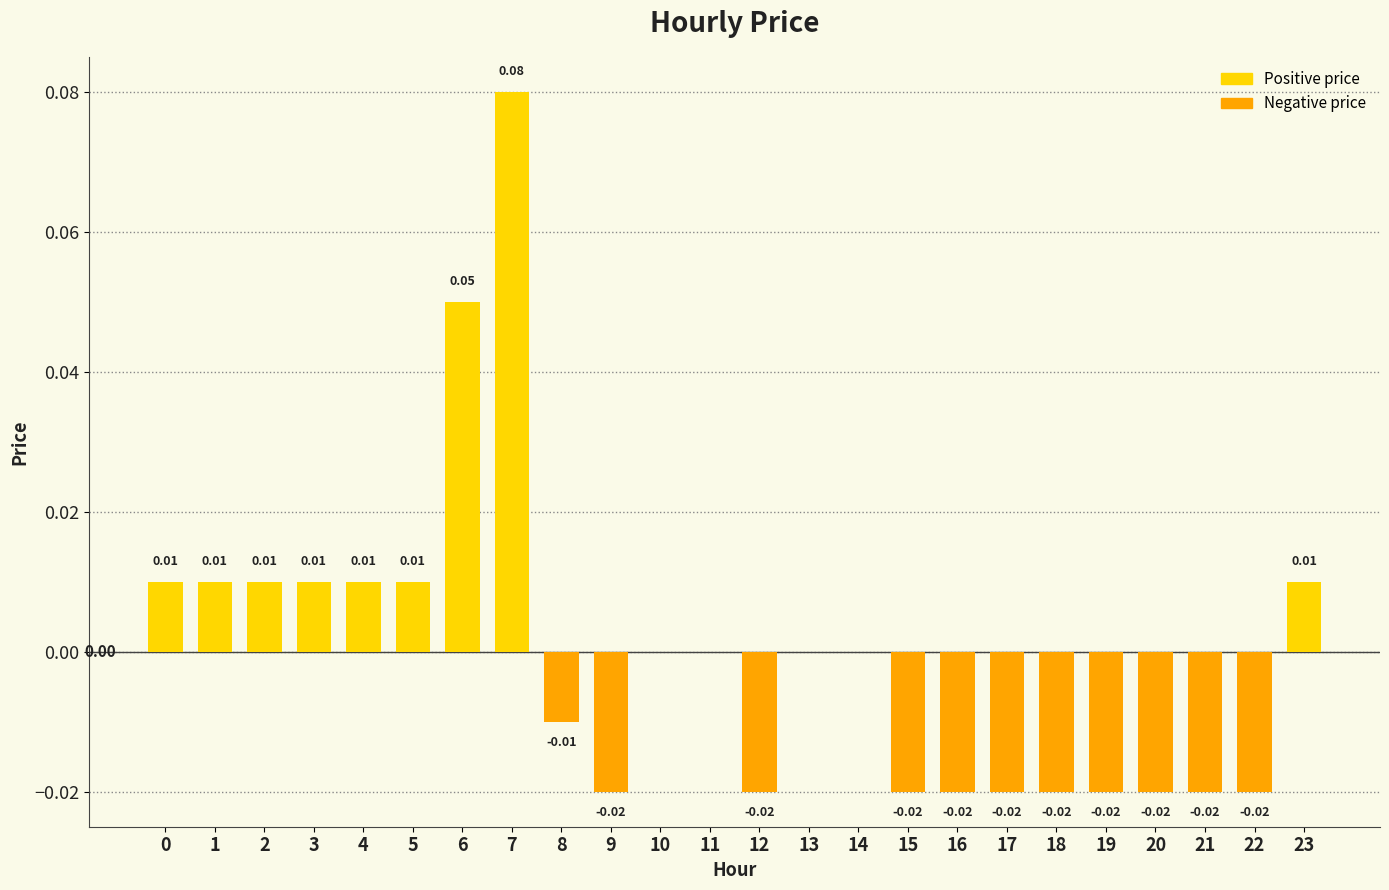

Between 3 and 19, which is larger?

3